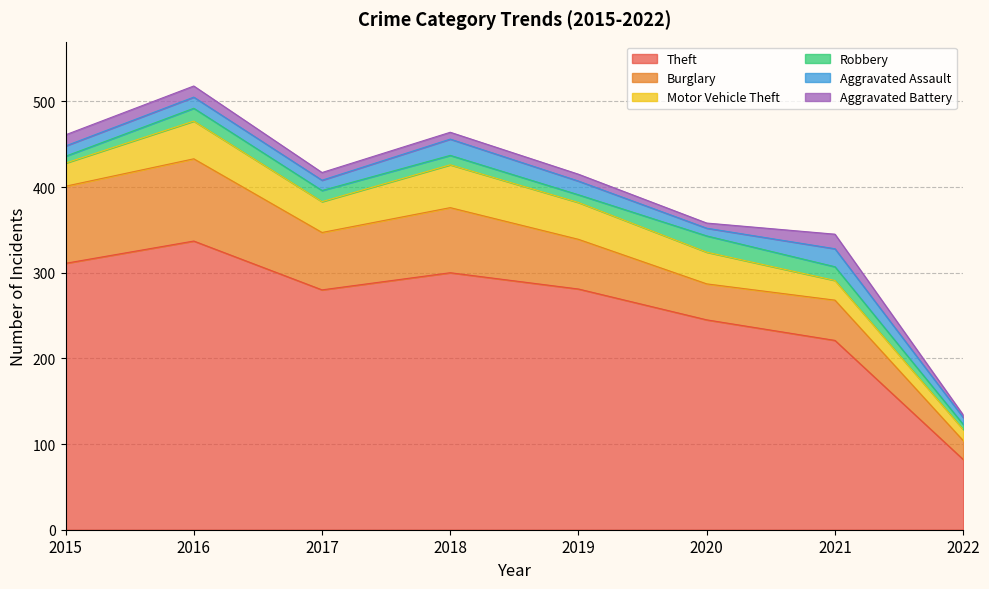

Is the value of Aggravated Assault at 2015 greater than the value of Robbery at 2018?

Yes